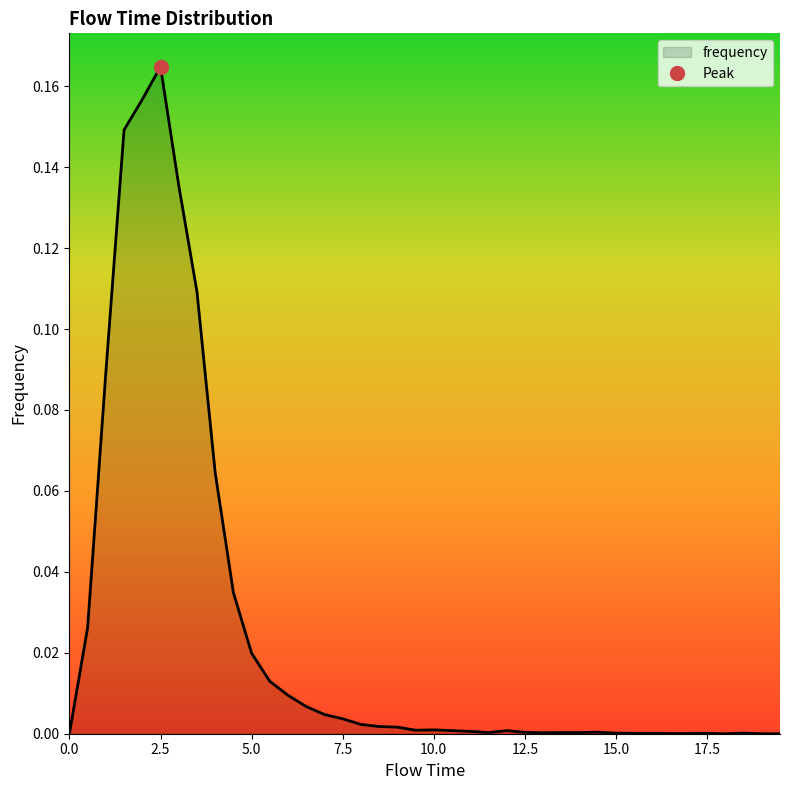

The frequency series shows 0.0 at 0.0. True or false?

True